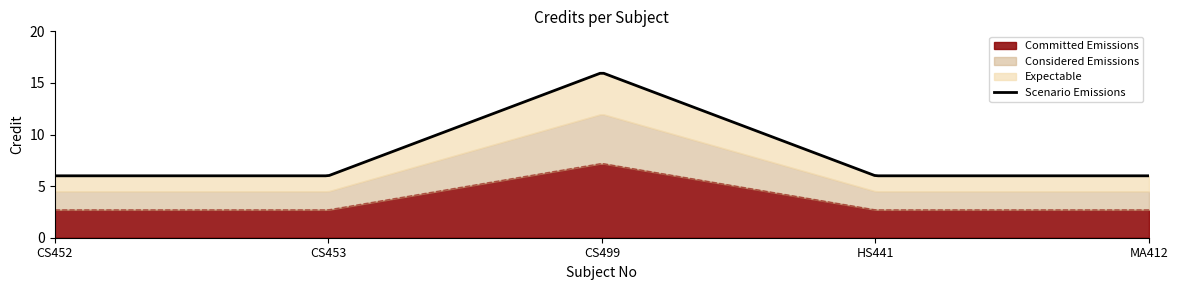

Reading left to right, extract all data points from this chart.

6	6	16	6	6